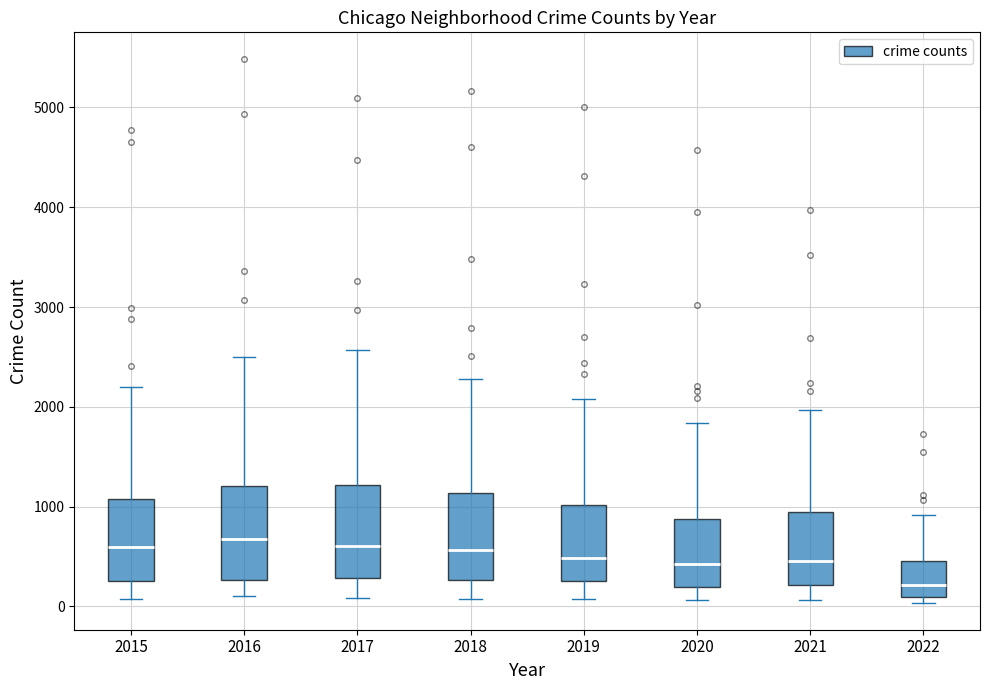

Reading left to right, transcribe this box plot: for each box, give where its median line is, the range the box spans, and where its two whiskers end, as read against the y-axis. The values are not printed on the chart, so give them approximately, as read against the axis.

2015: median 600, box 300 to 1100, whiskers 100 to 2200
2016: median 700, box 300 to 1200, whiskers 100 to 2500
2017: median 600, box 300 to 1200, whiskers 100 to 2600
2018: median 600, box 300 to 1100, whiskers 100 to 2300
2019: median 500, box 300 to 1000, whiskers 100 to 2100
2020: median 400, box 200 to 900, whiskers 100 to 1800
2021: median 500, box 200 to 1000, whiskers 100 to 2000
2022: median 200, box 100 to 500, whiskers 0 to 900